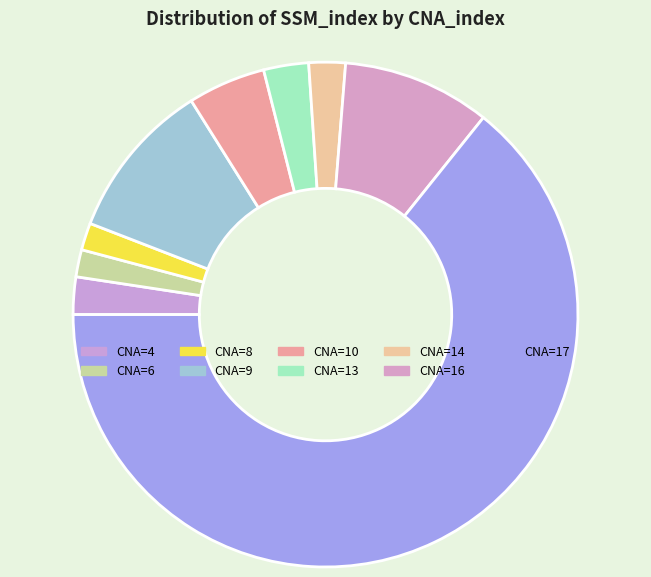

How many segments does this pie chart have?

9